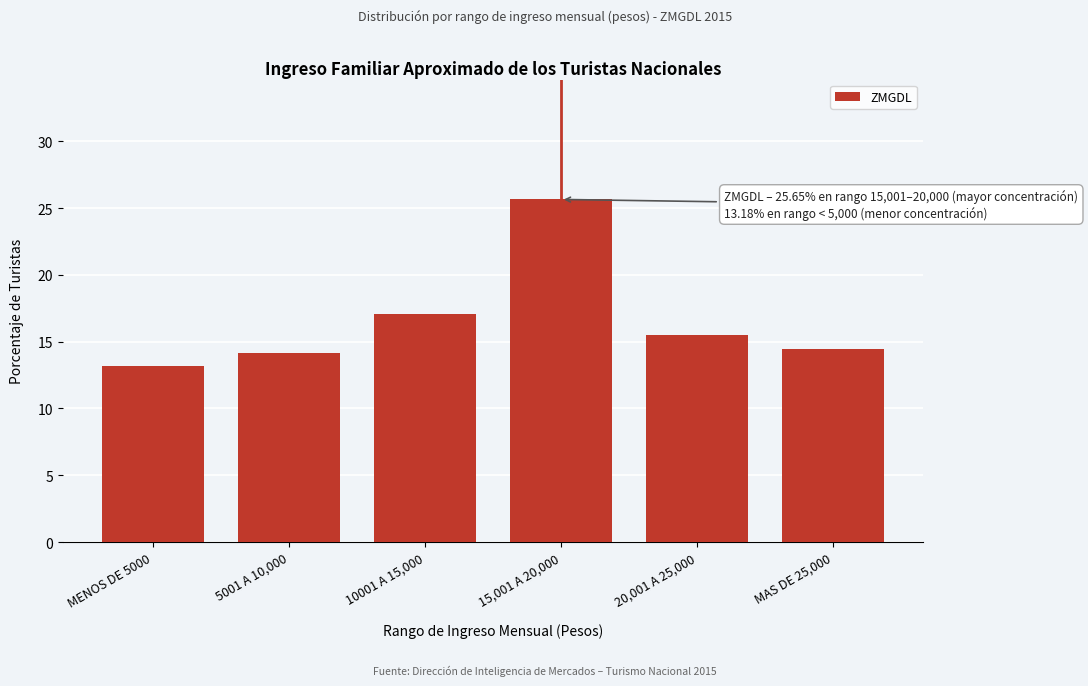

What is the label of the 1st bar from the right?

MAS DE 25,000